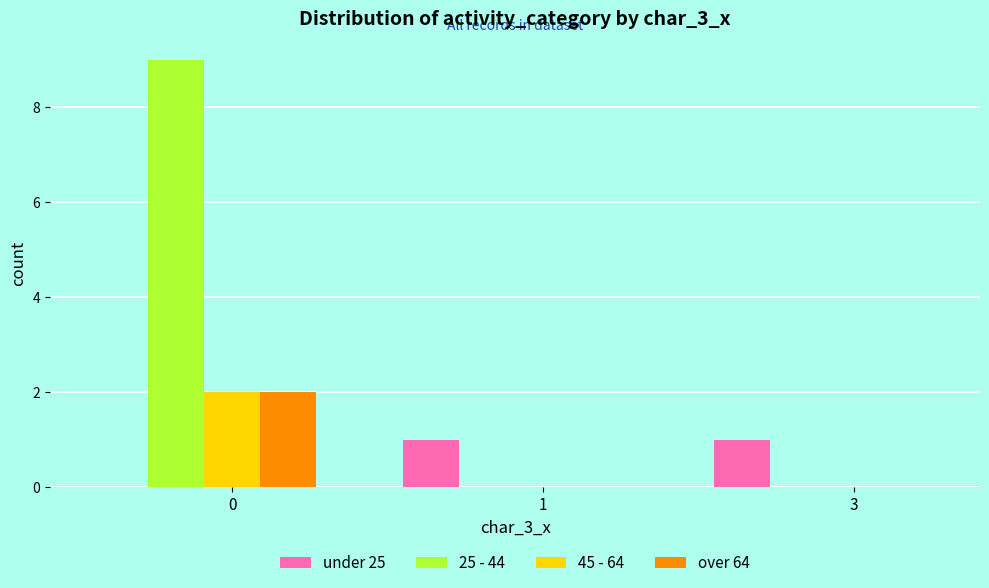

Is it true that under 25 equals 1 at 3?

True